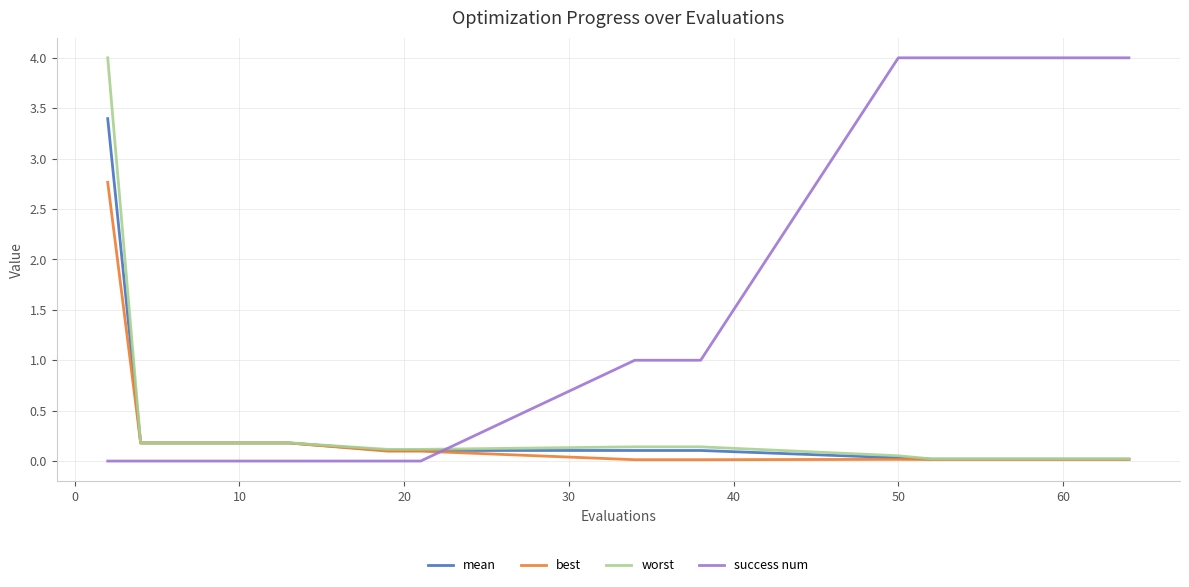

What is the maximum value shown in the chart?

4.0